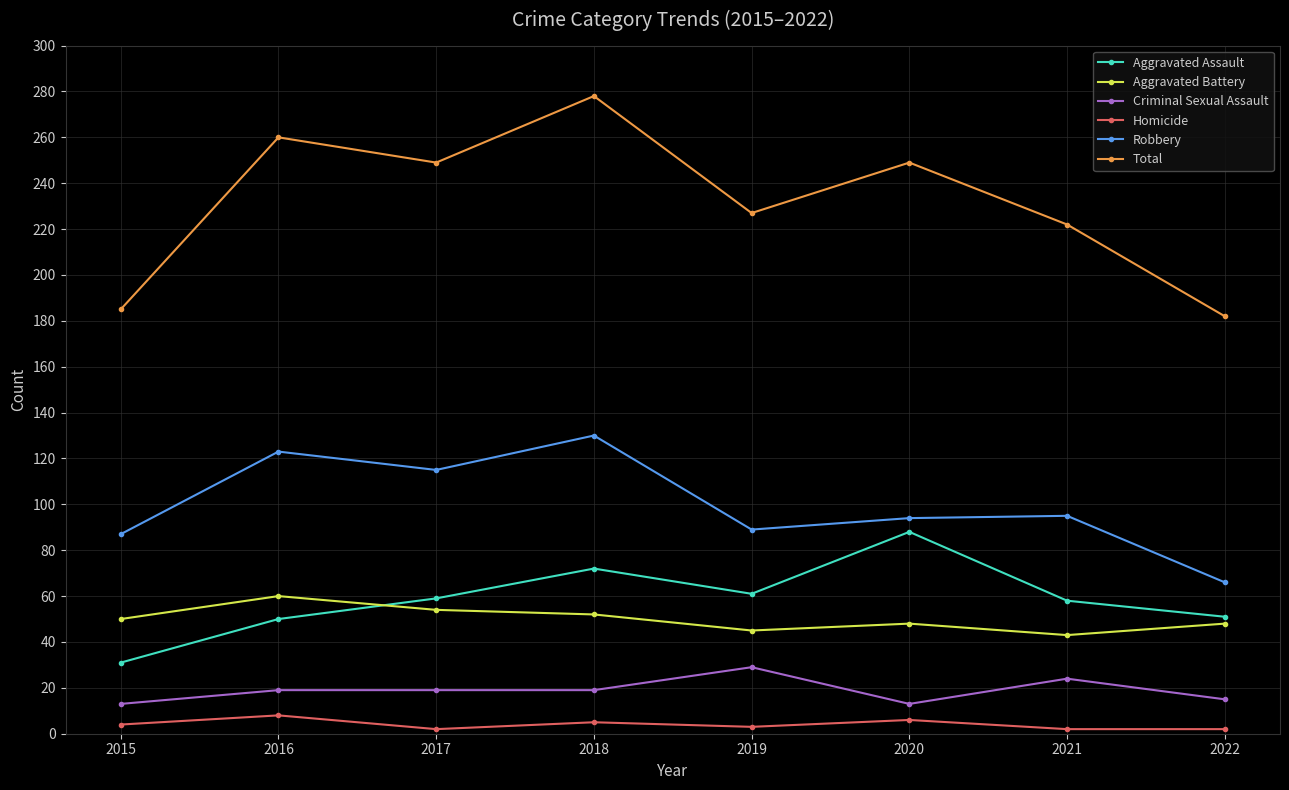

How many interior local peaks does the Robbery series have?

3